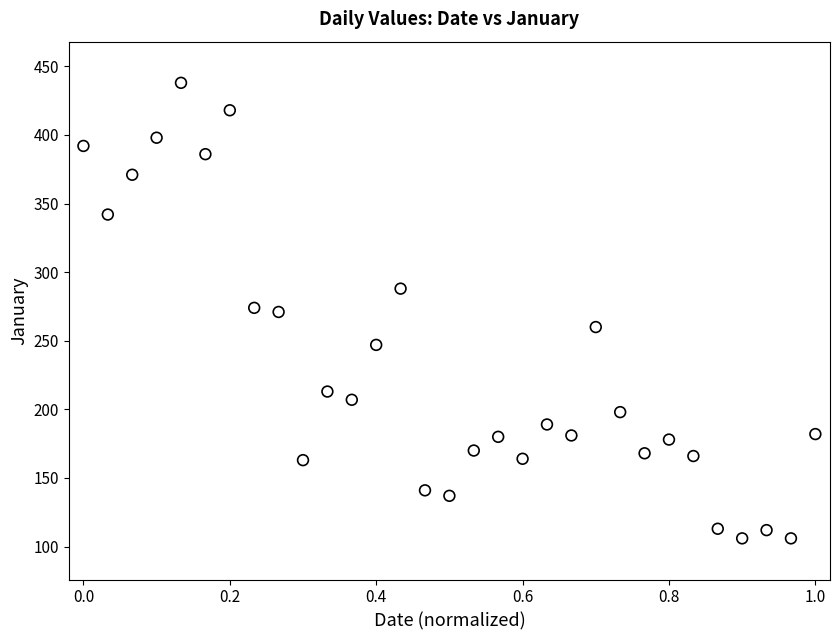

What is the range of Y values (max minus min)?

332